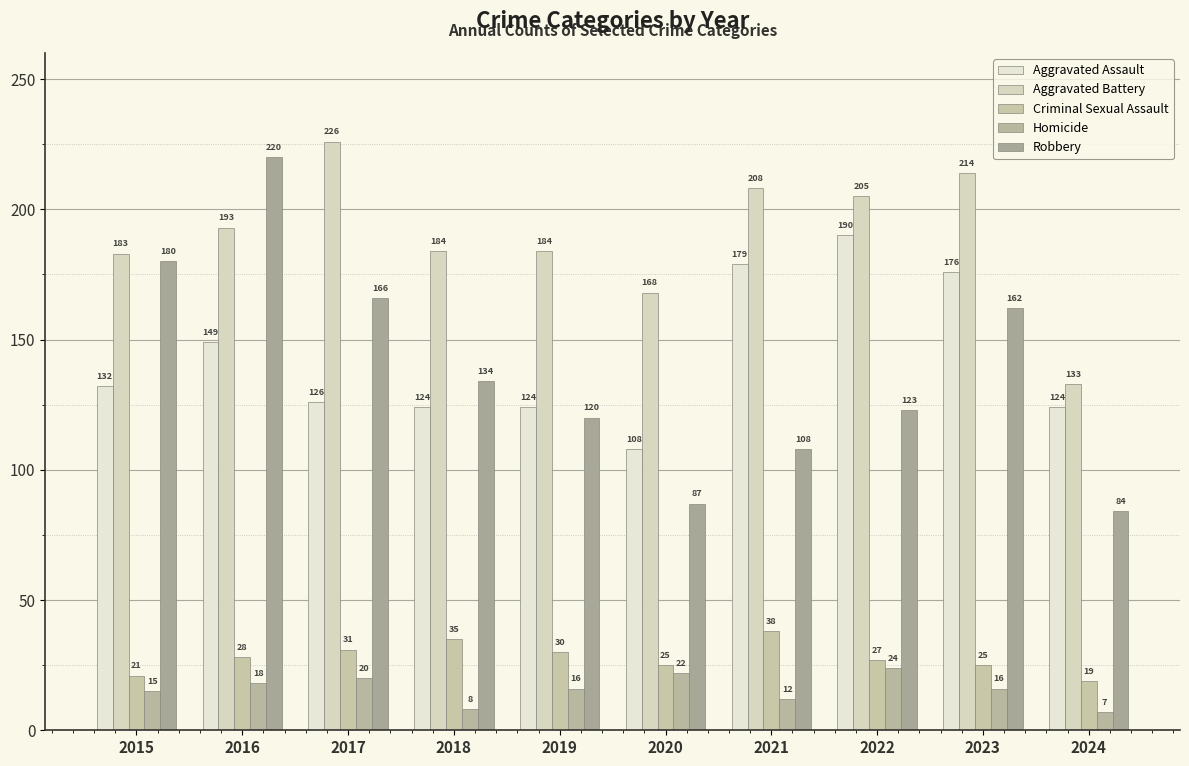

Between 2021 and 2019, which is larger?

2021